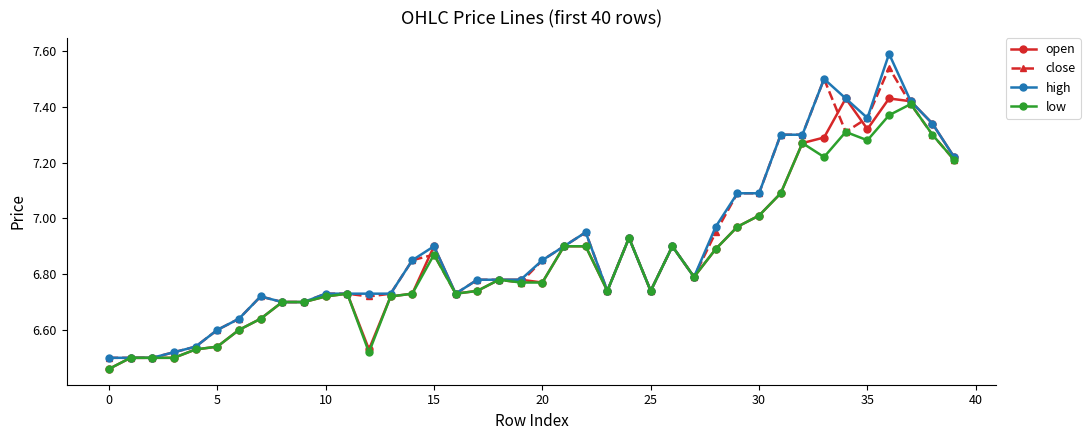

What are all the series names shown in the legend?

open, close, high, low